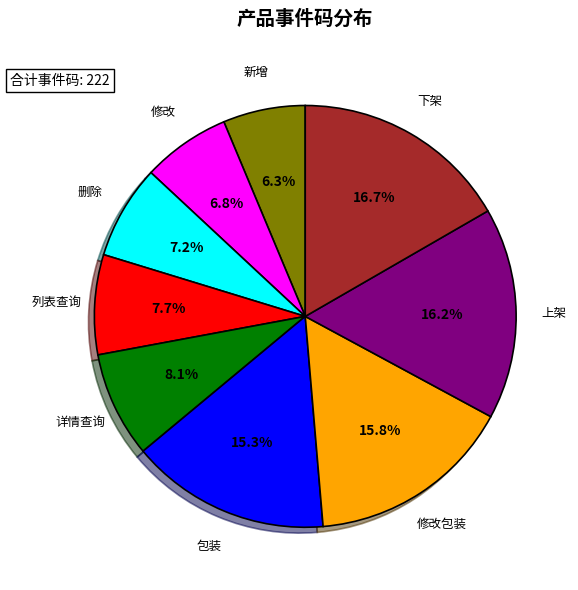

Approximately how many times larger is the value at 修改包装 compared to 删除?

2.2